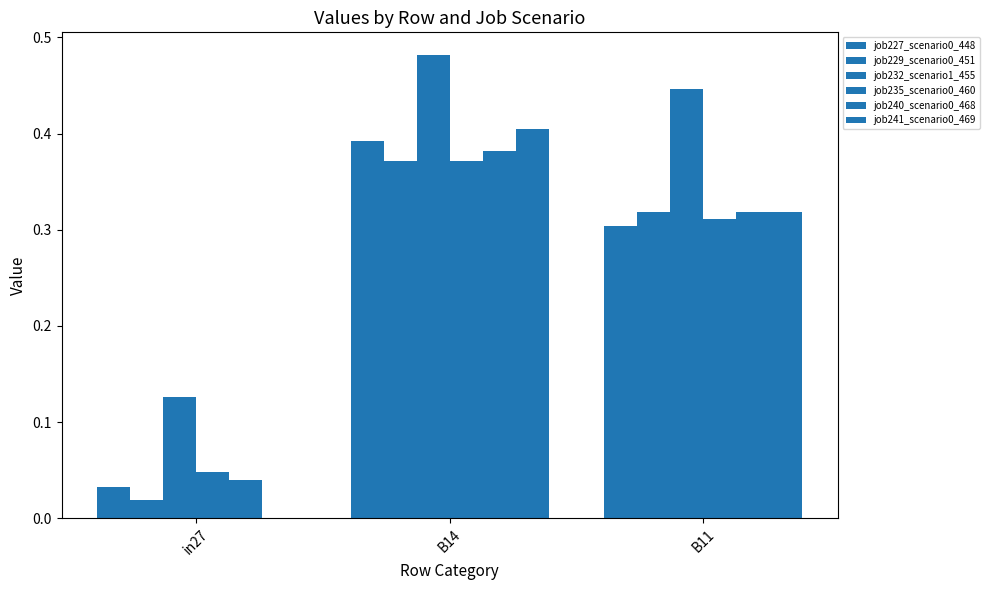

Count the number of categories in the chart.

3